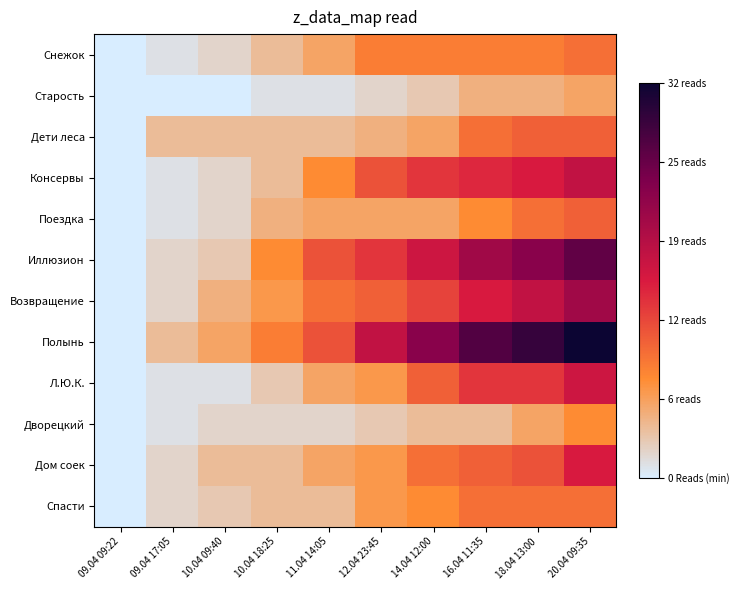

Between 14.04 12:00 and 20.04 09:35, which series saw the biggest shift?

Иллюзион